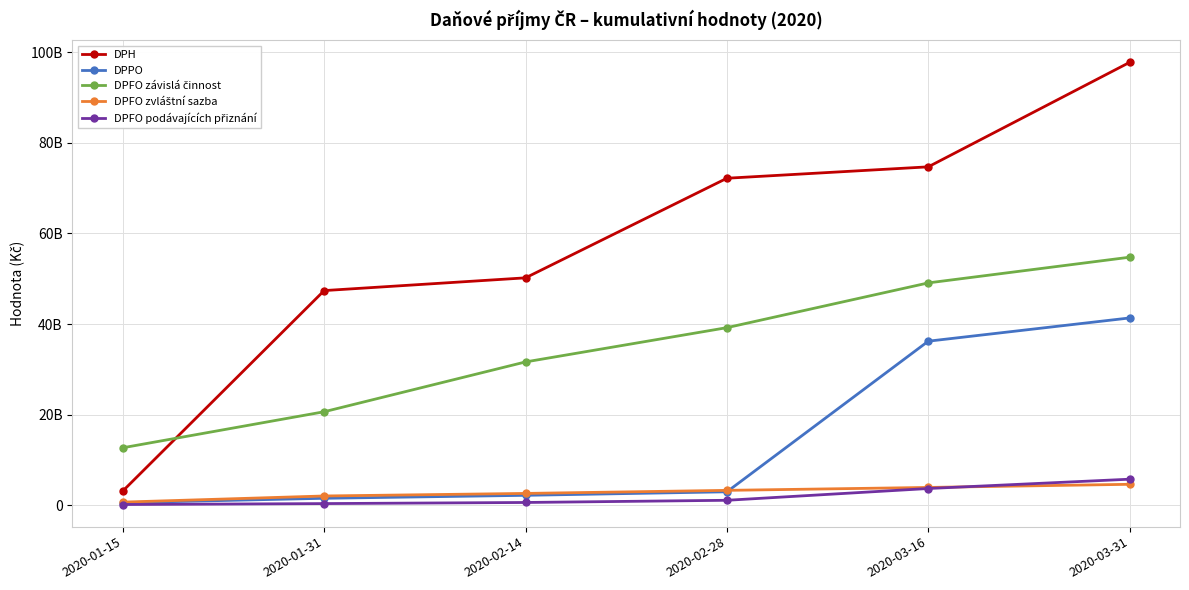

The DPFO závislá činnost series shows 17557760267.4 at 2020-02-14. True or false?

False